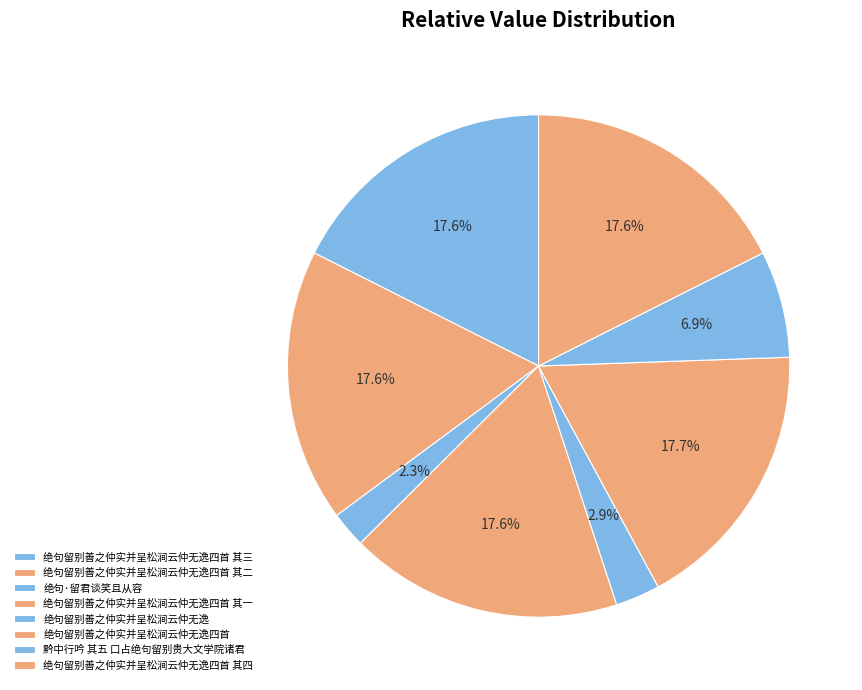

To the nearest percent, what is the difference between the largest and smallest slice percentages?

15%